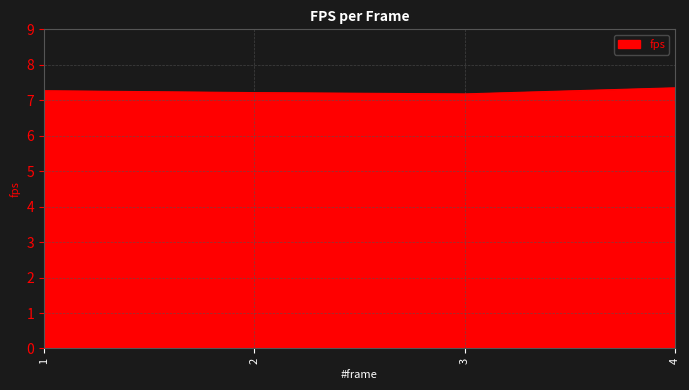

How many values are between 7 and 8?

4